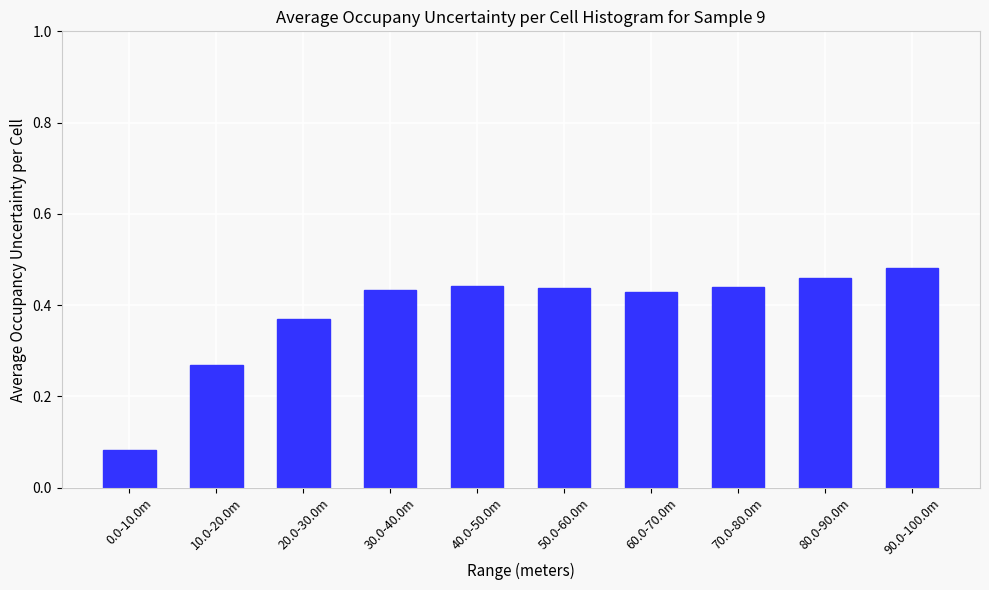

True or false: the data shows 0.6 at 40.0-50.0m.

False